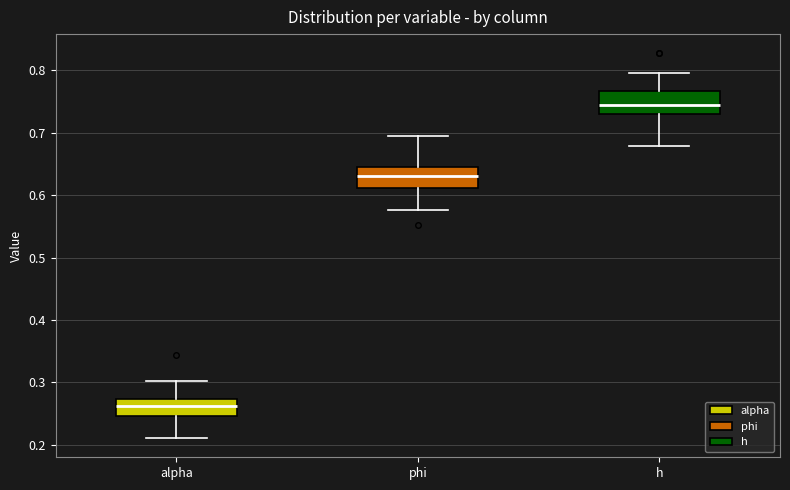

Where does the lower whisker of the box for alpha end on the y-axis? The values are not printed on the chart, so give them approximately, as read against the axis.

0.21